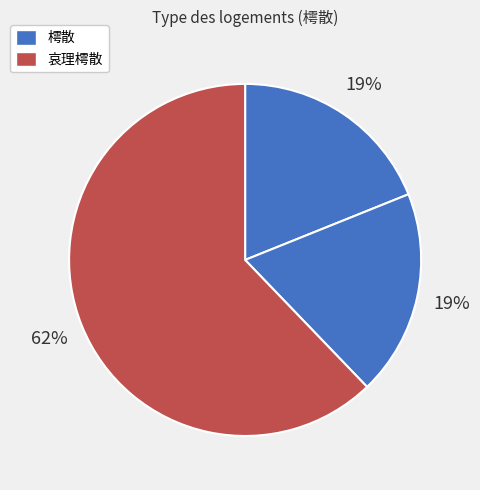

How many slices are in this pie chart?

3